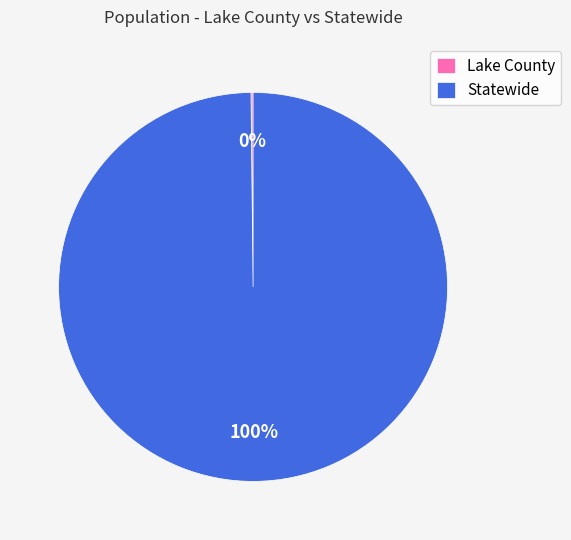

Is there any slice that represents more than half of the pie?

Yes